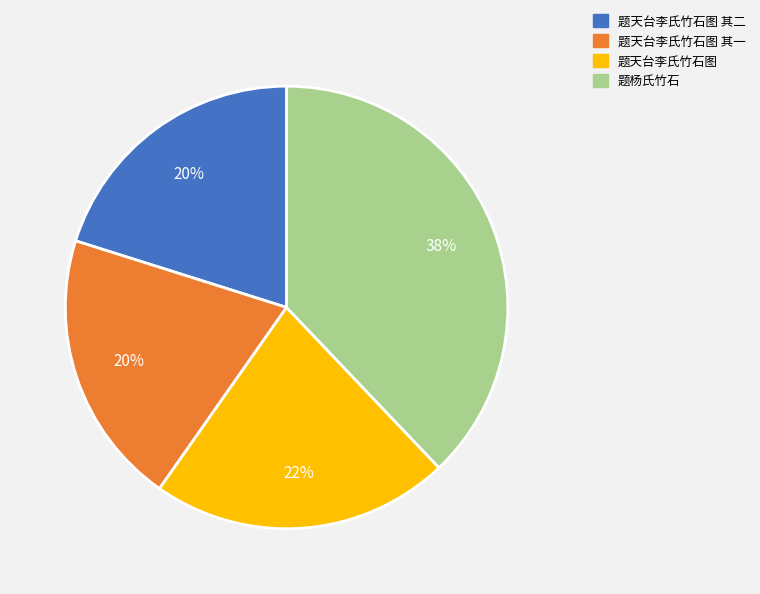

Do 题天台李氏竹石图 其一 and 题天台李氏竹石图 其二 together represent more than half of the pie?

No